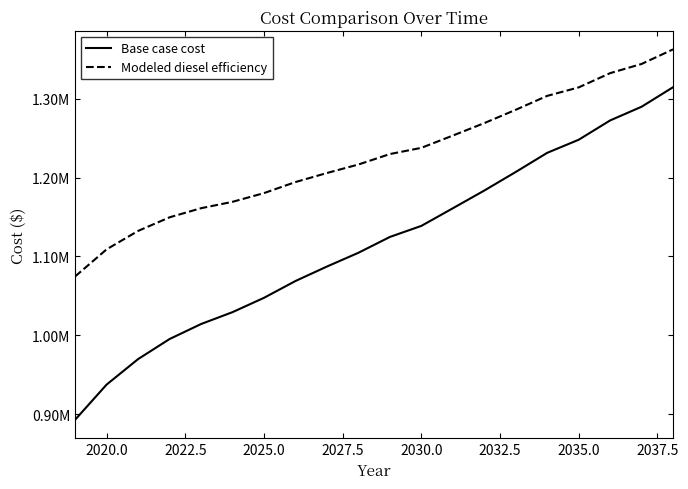

What is the value of the Modeled diesel efficiency point at the 13th from the left?

1253250.9